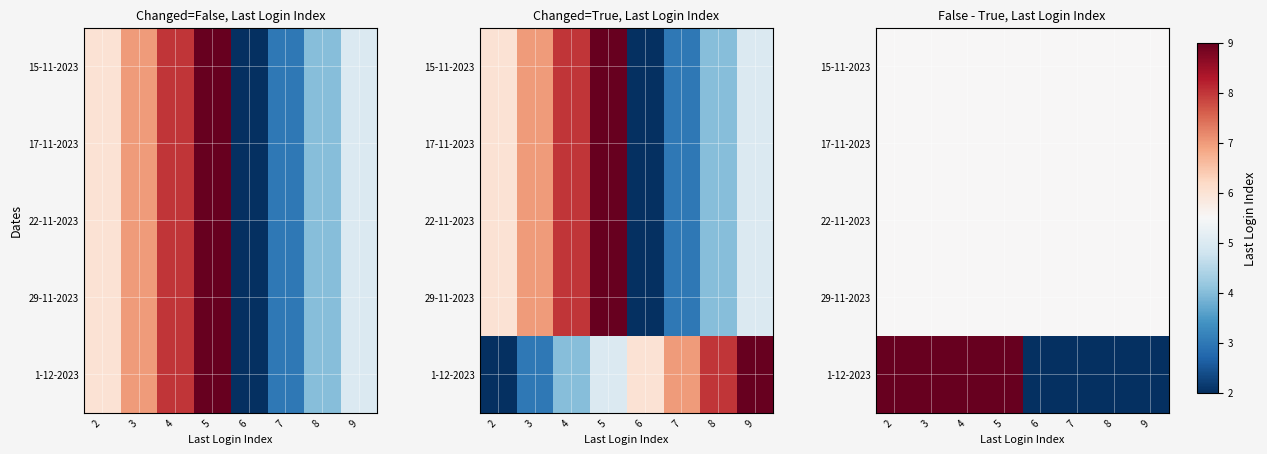

Between 4 and 8, which is larger?

4